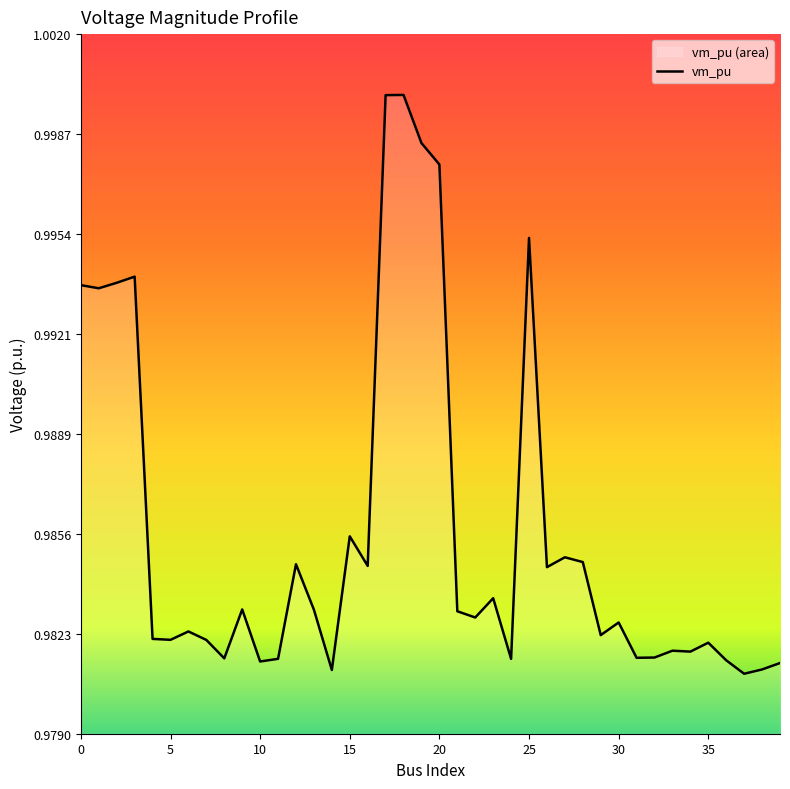

What is the approximate value at 20?

1.0